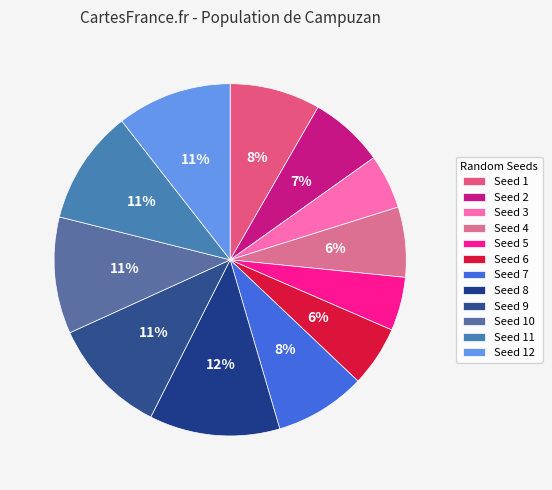

What is the smallest slice in the pie chart?

5